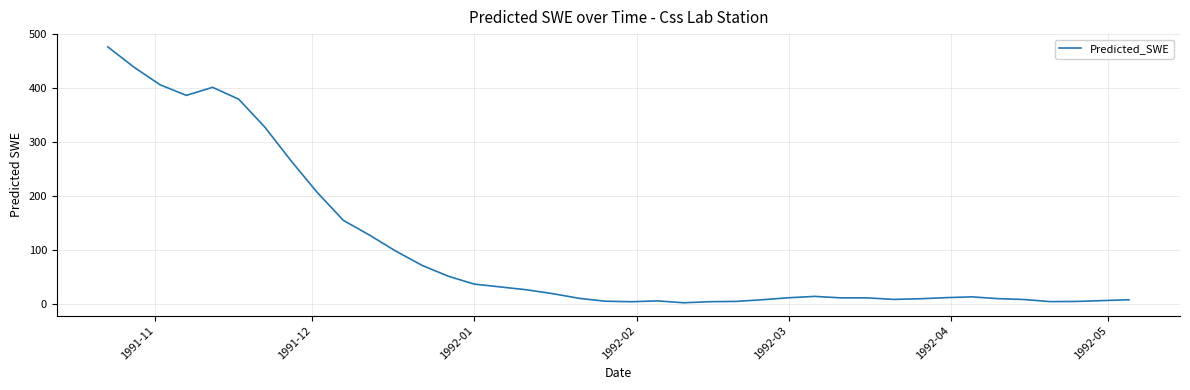

What is the difference between the maximum and minimum values?

474.4